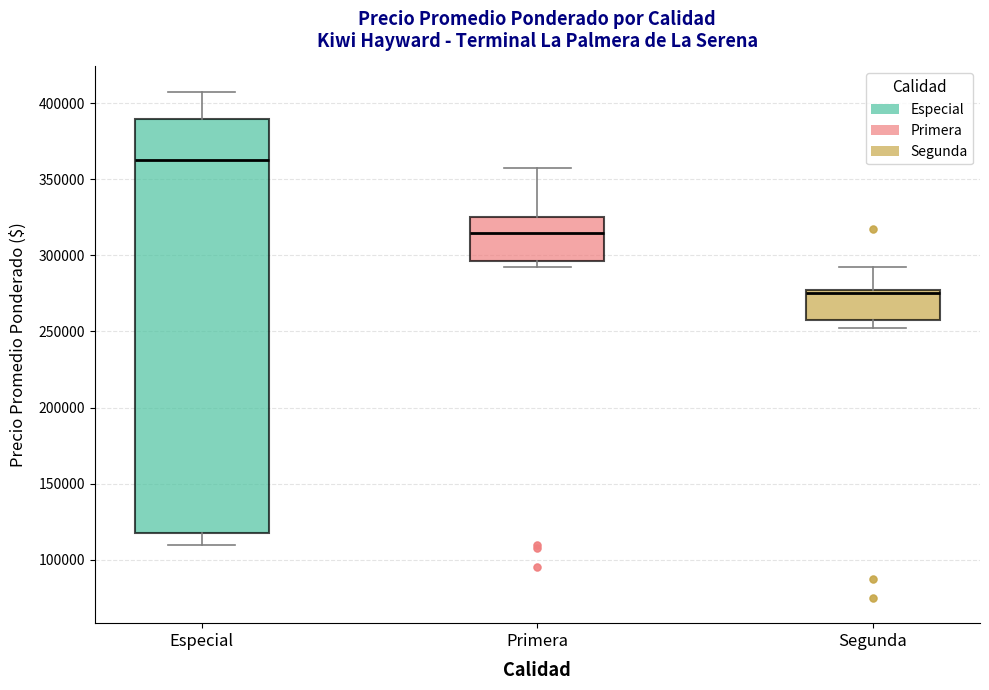

Reading left to right, transcribe this box plot: for each box, give where its median line is, the range the box spans, and where its two whiskers end, as read against the y-axis. The values are not printed on the chart, so give them approximately, as read against the axis.

Especial: median 365000, box 120000 to 390000, whiskers 110000 to 410000
Primera: median 315000, box 295000 to 325000, whiskers 295000 (just below the box's lower edge) to 360000
Segunda: median 275000, box 260000 to 280000, whiskers 255000 to 295000